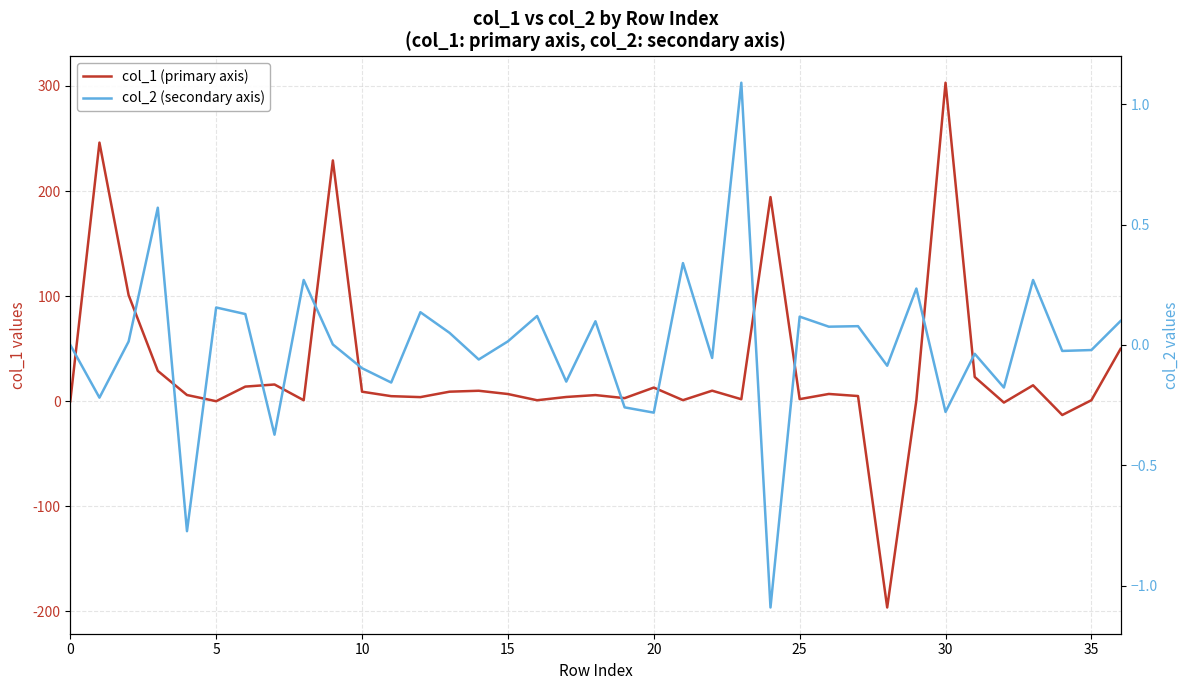

Is this an area chart (filled region under the line)?

No